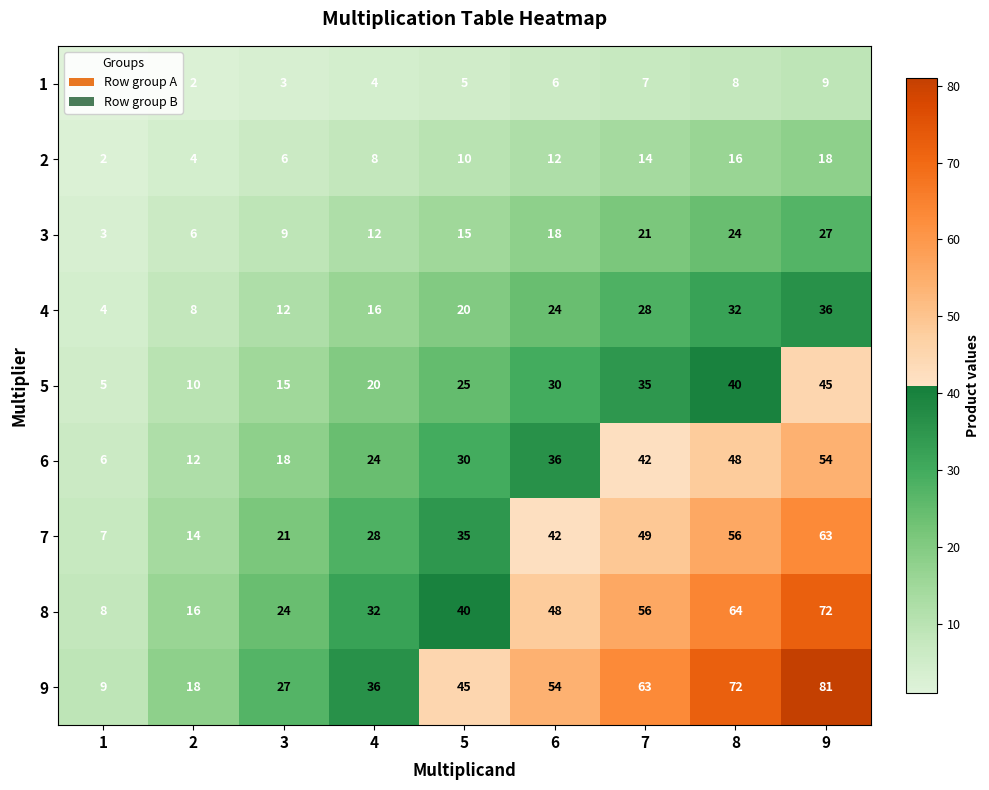

The value of 1 at 7 is 7. True or false?

True